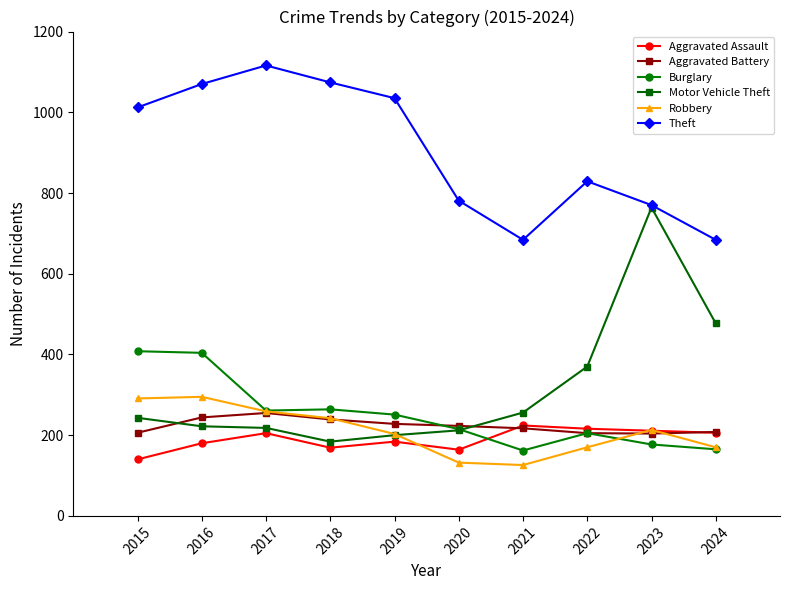

What is the difference between the Theft values at 2017 and 2020?

335